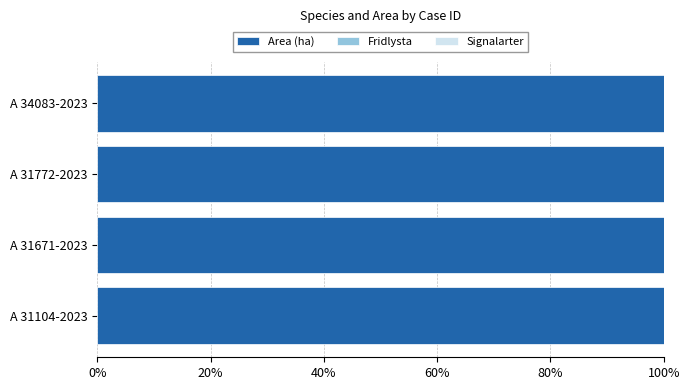

The value of Fridlysta at A 34083-2023 is 0.0. True or false?

True